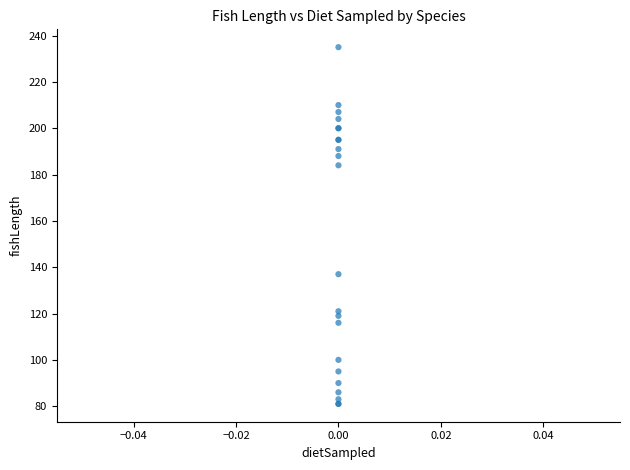

What Y value in the scatter plot is closest to 158?

137